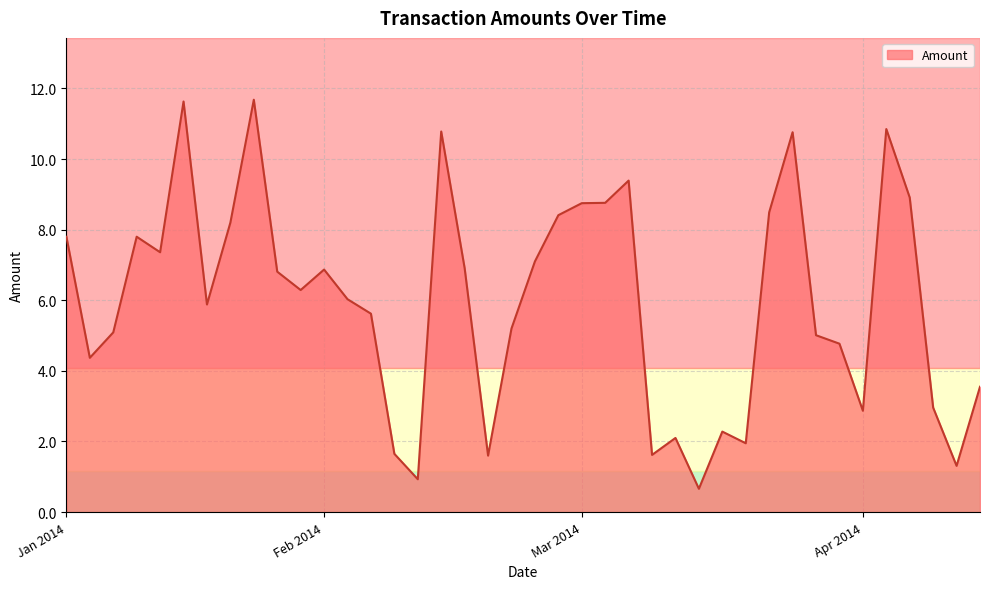

How many categories are shown in the chart?

40